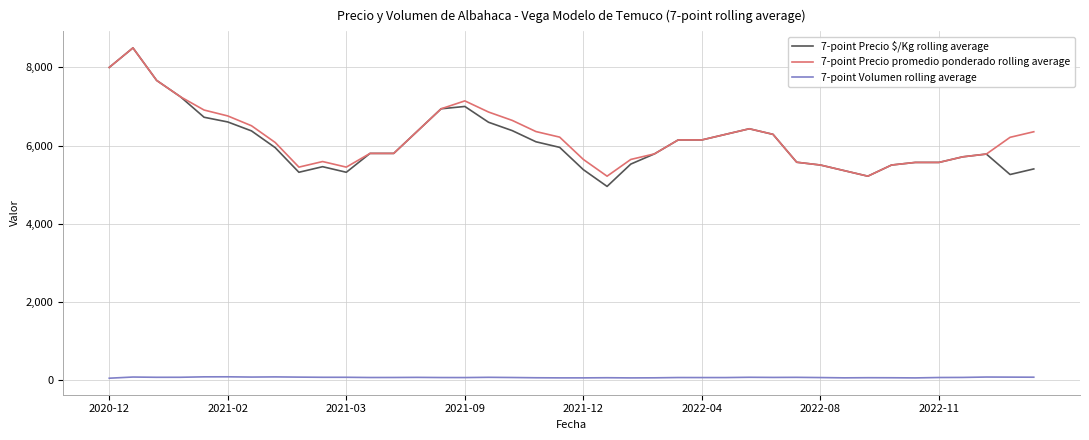

What is the maximum value for 7-point Precio $/Kg rolling average?

8500.0